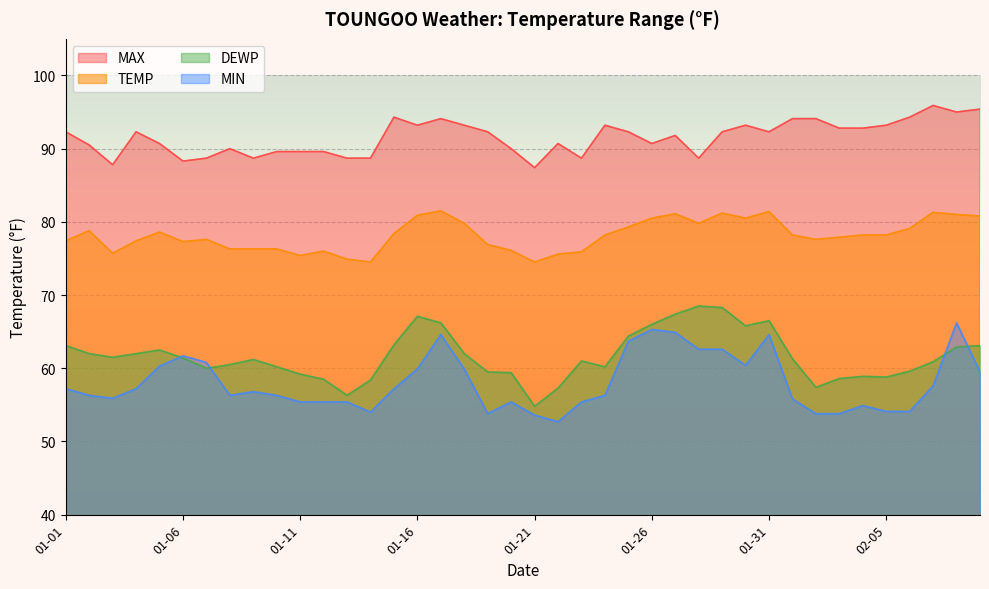

Reading right to left, what are all the values shown in this chart?

TEMP: 80.8	81.0	81.3	79.1	78.2	78.2	77.9	77.6	78.2	81.4	80.5	81.2	79.8	81.1	80.5	79.3	78.2	75.9	75.6	74.5	76.1	76.9	79.8	81.5	80.9	78.4	74.5	74.9	76.0	75.4	76.3	76.3	76.3	77.6	77.3	78.6	77.4	75.7	78.8	77.4
DEWP: 63.1	62.9	60.9	59.6	58.8	58.9	58.6	57.4	61.3	66.5	65.8	68.3	68.5	67.4	66.0	64.4	60.2	61.0	57.3	54.8	59.4	59.5	62.0	66.2	67.1	63.2	58.4	56.3	58.5	59.2	60.2	61.2	60.5	60.0	61.4	62.5	62.0	61.5	62.0	63.1
MAX: 95.4	95.0	95.9	94.3	93.2	92.8	92.8	94.1	94.1	92.3	93.2	92.3	88.7	91.8	90.7	92.3	93.2	88.7	90.7	87.4	90.0	92.3	93.2	94.1	93.2	94.3	88.7	88.7	89.6	89.6	89.6	88.7	90.0	88.7	88.3	90.7	92.3	87.8	90.5	92.3
MIN: 59.5	66.2	57.6	54.1	54.1	54.9	53.8	53.8	55.8	64.6	60.4	62.6	62.6	64.9	65.3	63.7	56.3	55.4	52.7	53.6	55.4	53.8	59.9	64.6	59.9	57.2	54.0	55.4	55.4	55.4	56.3	56.8	56.3	60.8	61.7	60.3	57.2	55.9	56.3	57.2